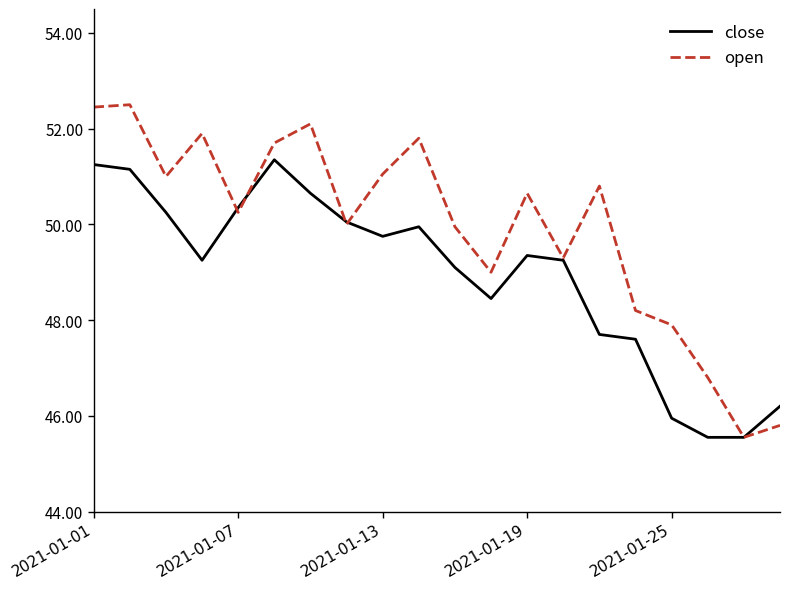

Which series has the largest range (max minus min)?

open